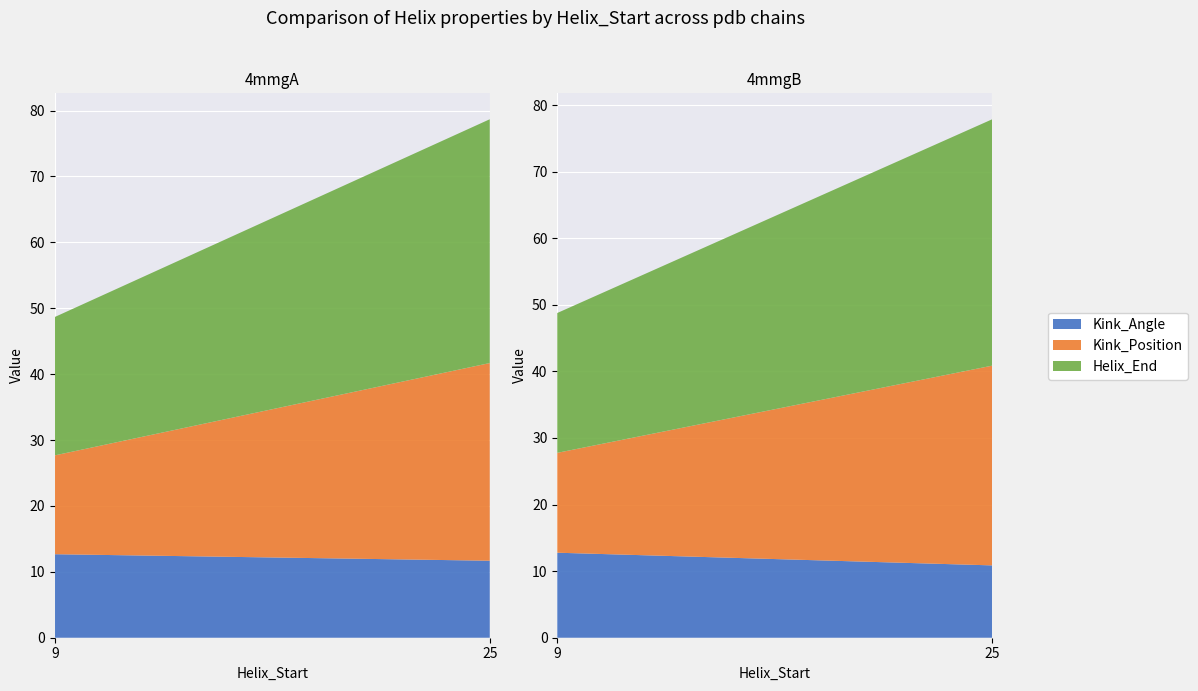

Reading right to left, extract all data points from this chart.

Kink_Angle: 25=11.7	9=12.7
Helix_End: 25=37.0	9=21.0
Kink_Position: 25=30.0	9=15.0